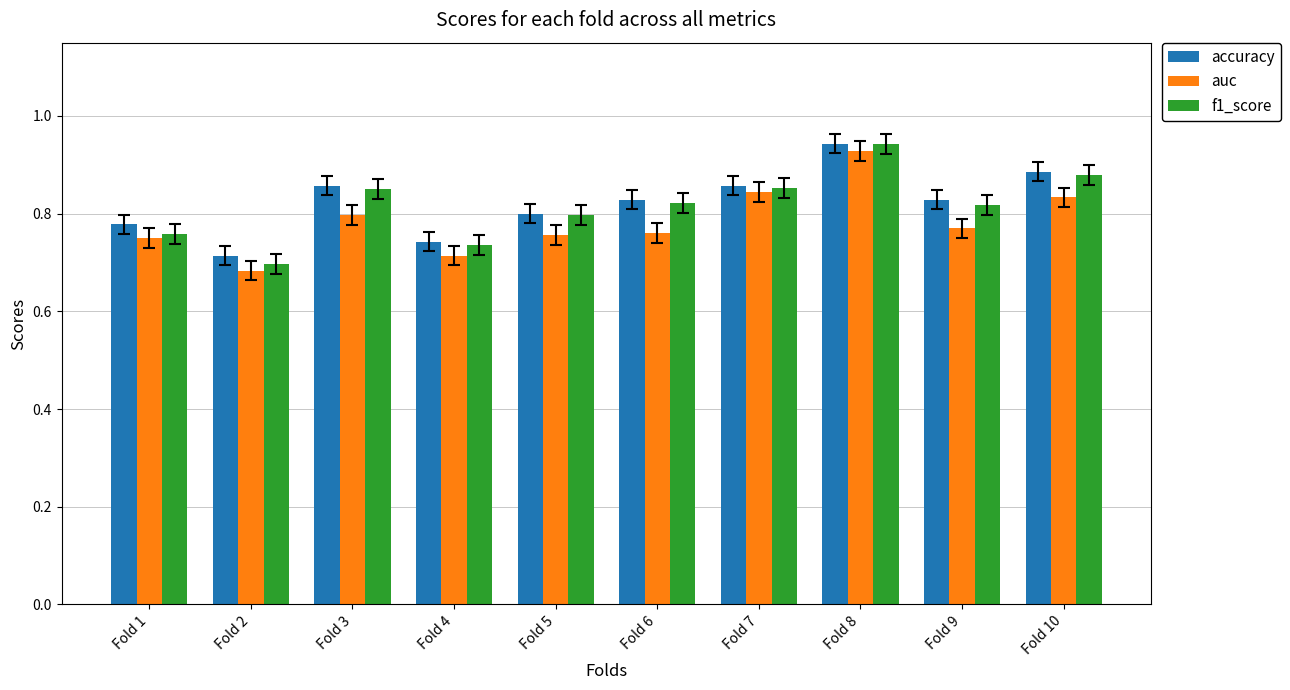

Is it true that auc equals 0.8 at Fold 6?

True